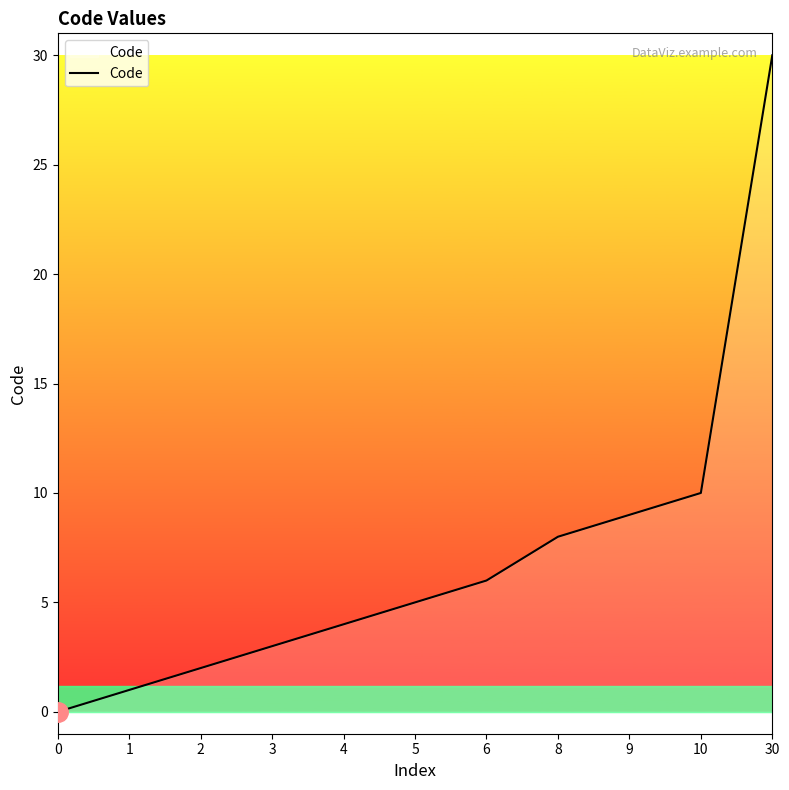

At which label is the value closest to 15?

10